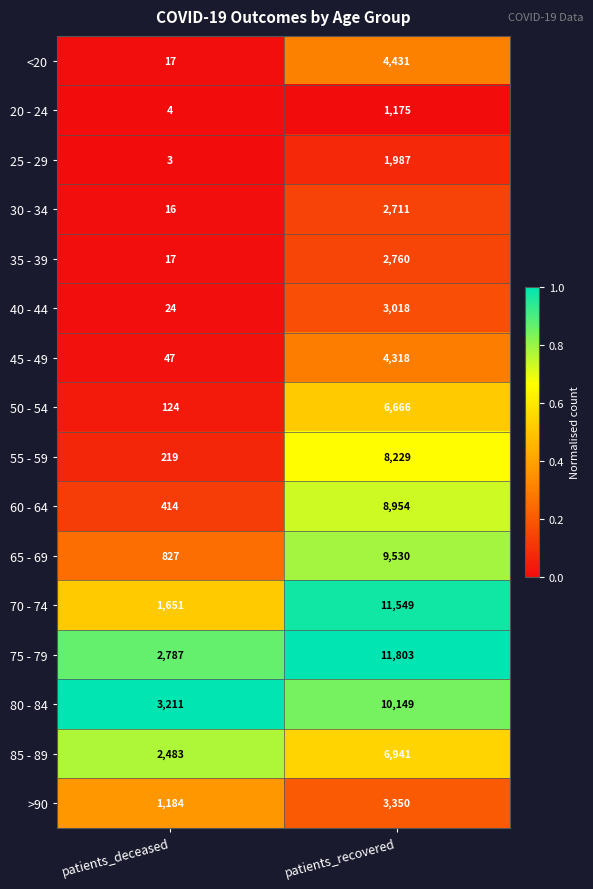

Is the value of >90 at patients_deceased greater than the value of 40 - 44 at patients_recovered?

No